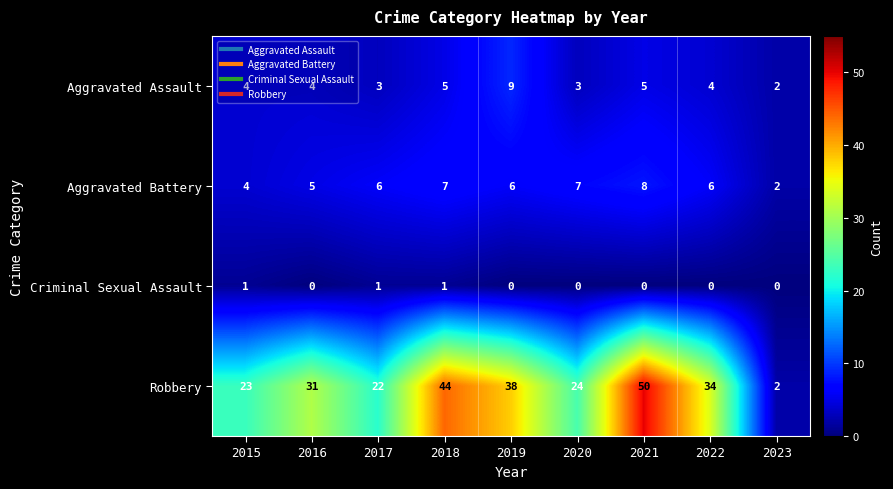

What is the difference between the Aggravated Battery values at 2016 and 2023?

3